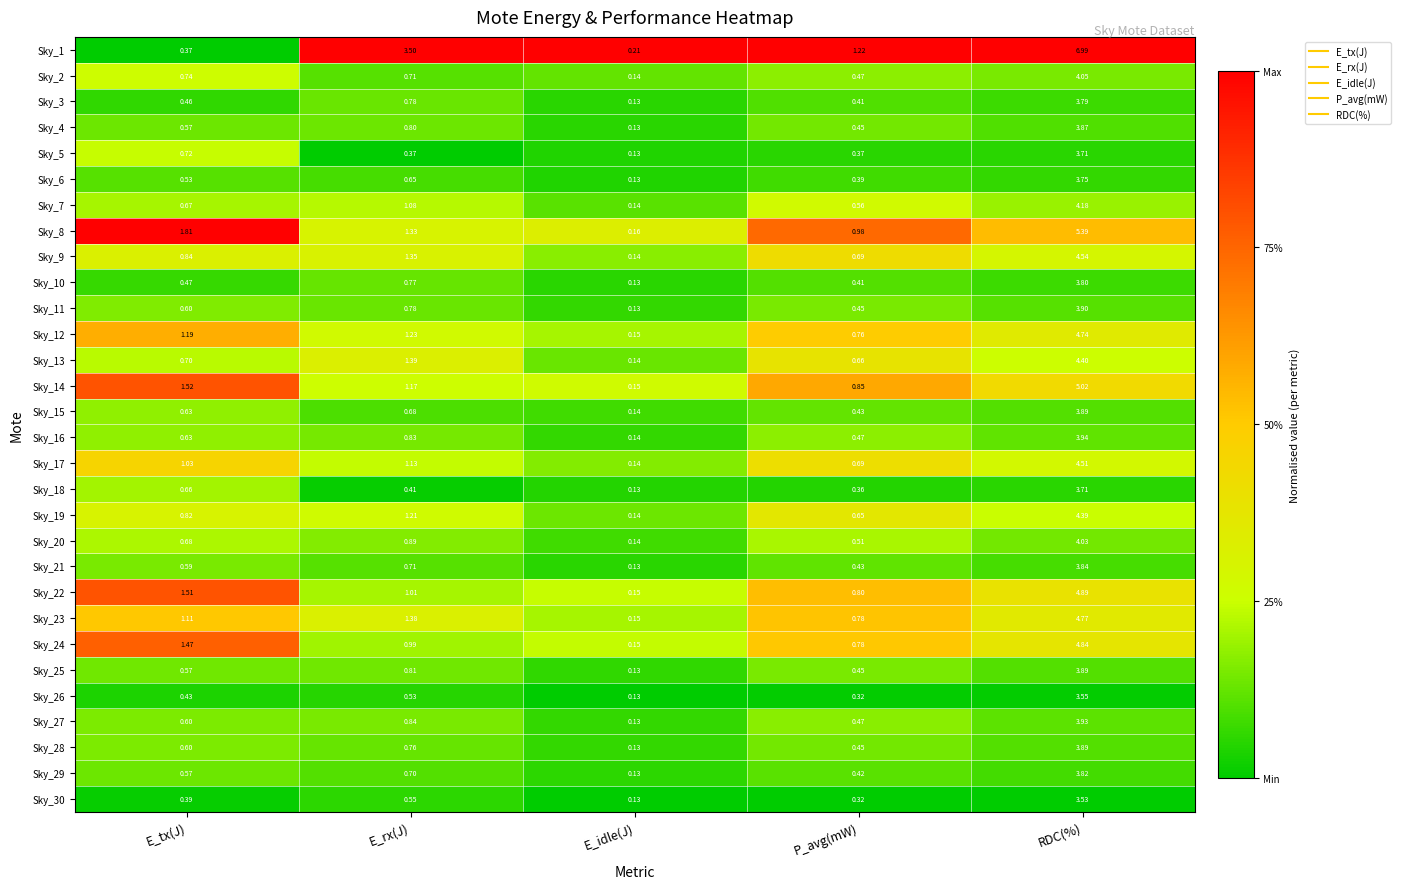

What is the maximum value shown in the chart?

7.0